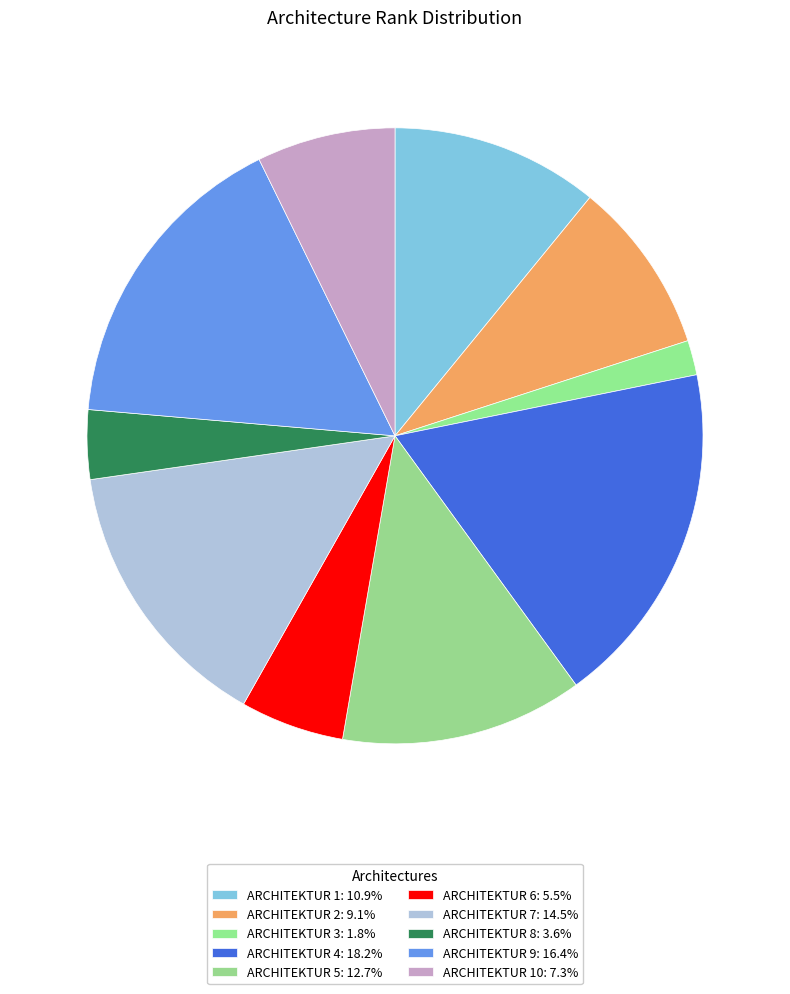

How many slices are in this pie chart?

10